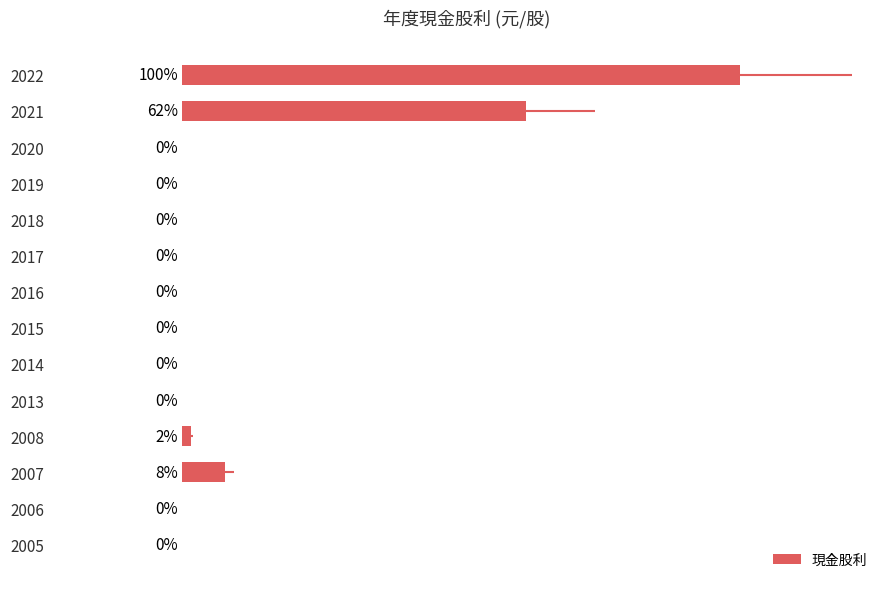

How many positive values are there?

4